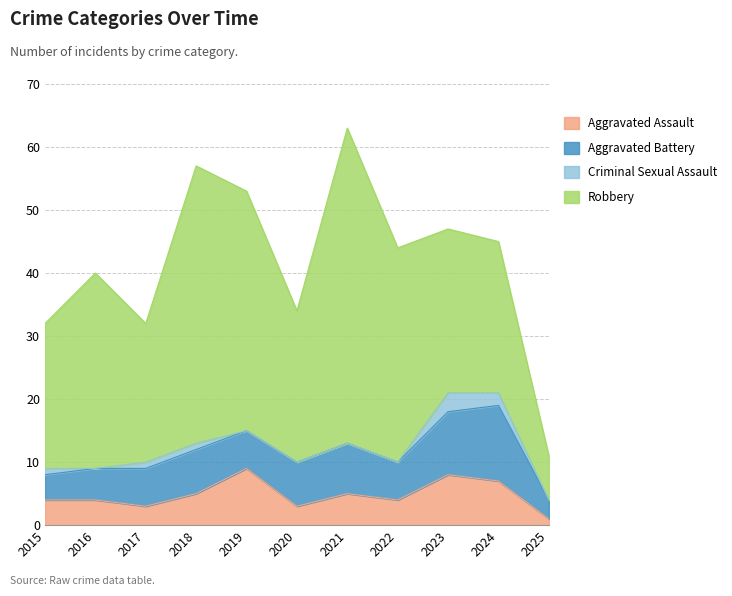

How many lines are shown in the chart?

4